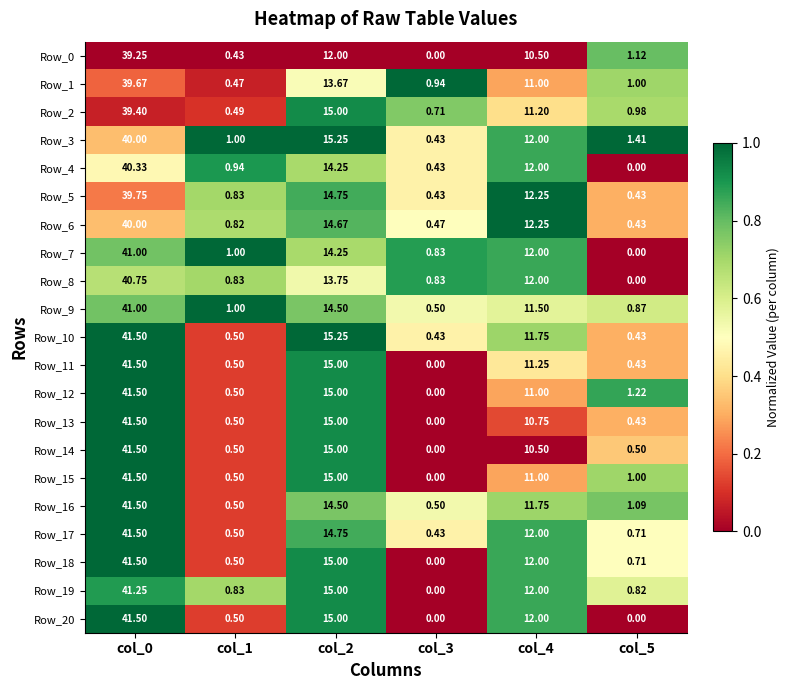

Which series has the largest total across all categories?

Row_3